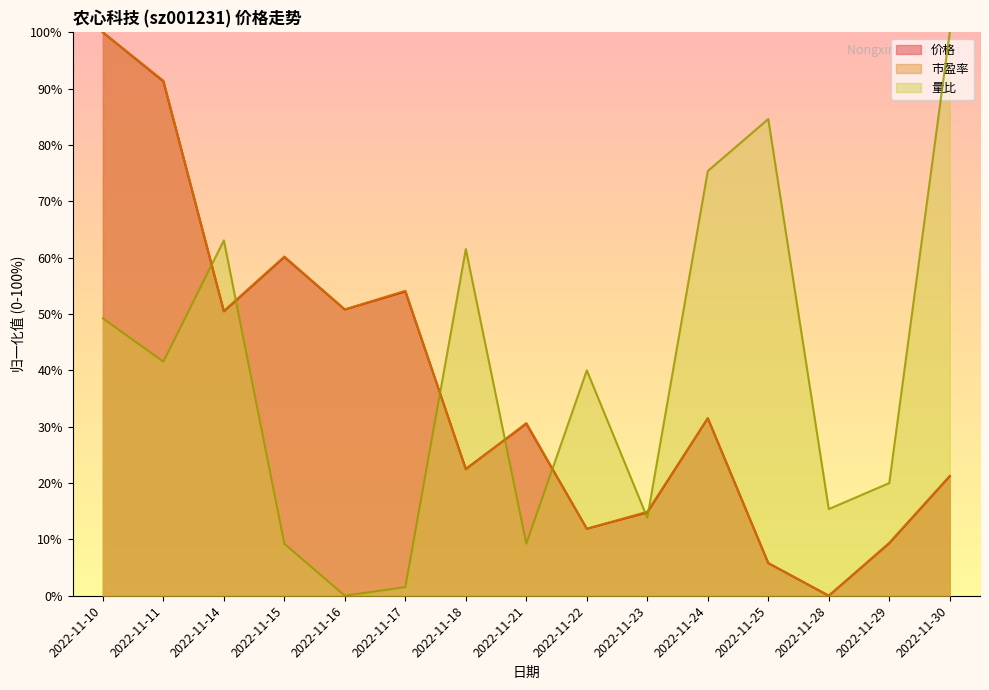

How many intersections are there between 价格 and 市盈率?

6